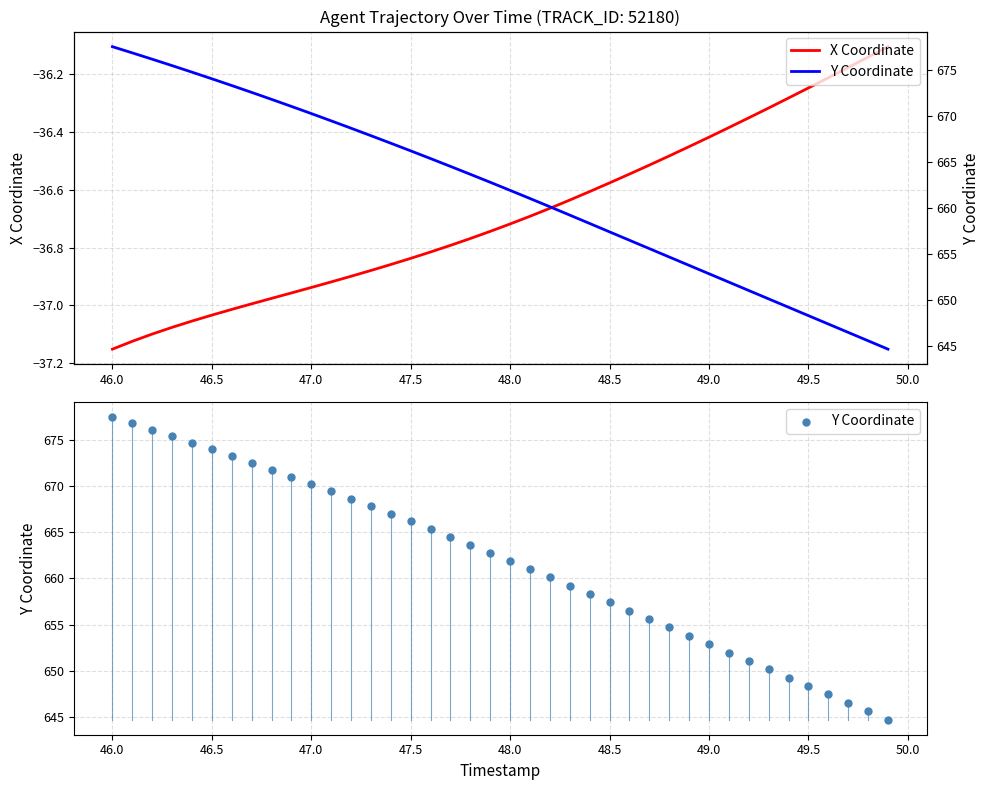

Which series contains the highest Y value?

Y Coordinate